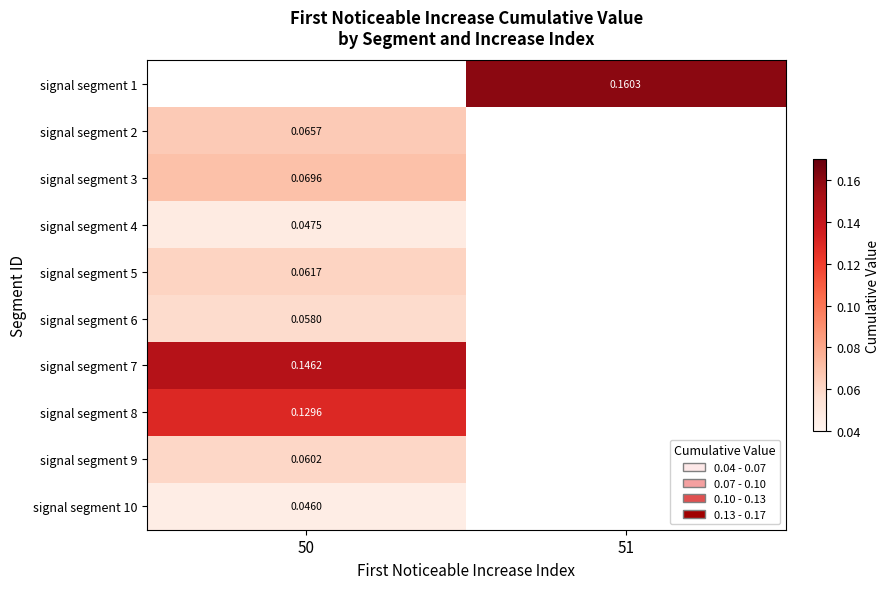

At which label does signal segment 4 reach its minimum?

50